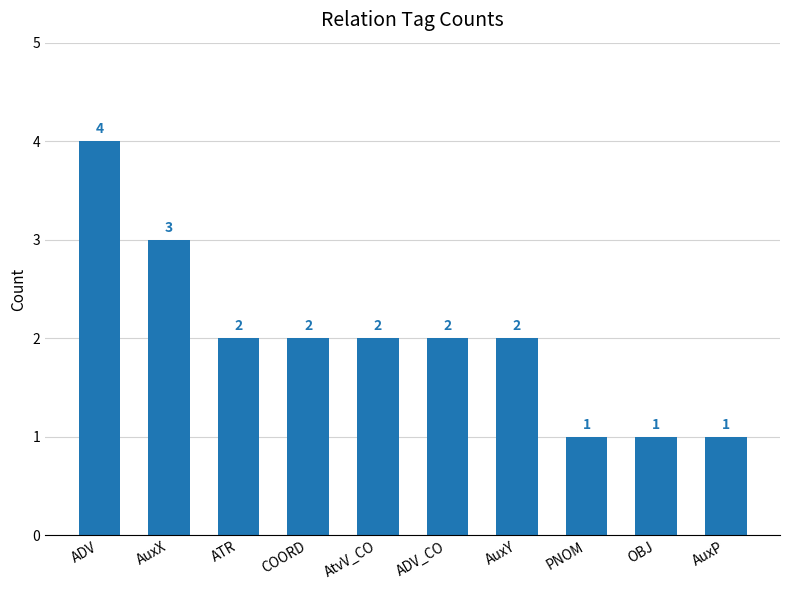

How many values are below 2?

3